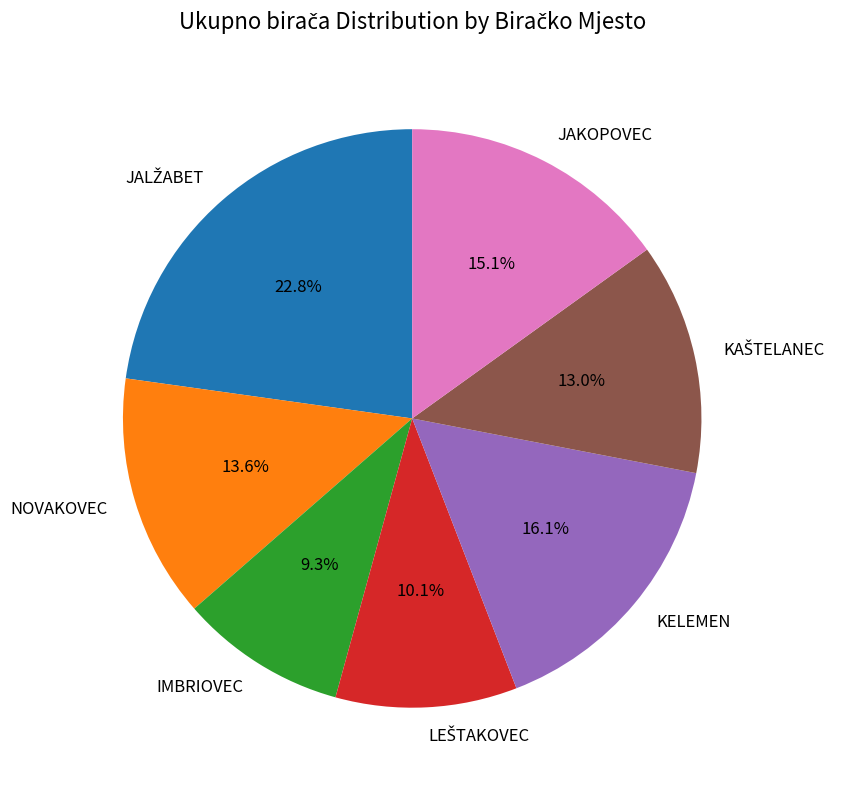

What percentage is NOT represented by KELEMEN?

83.9%